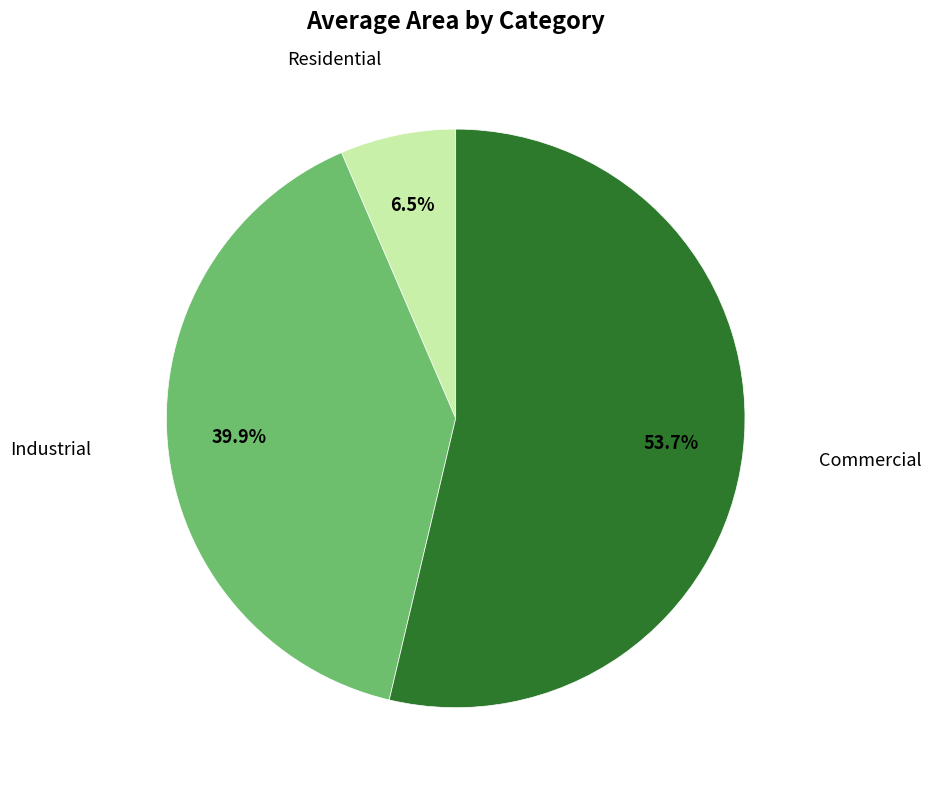

How many slices are in this pie chart?

3